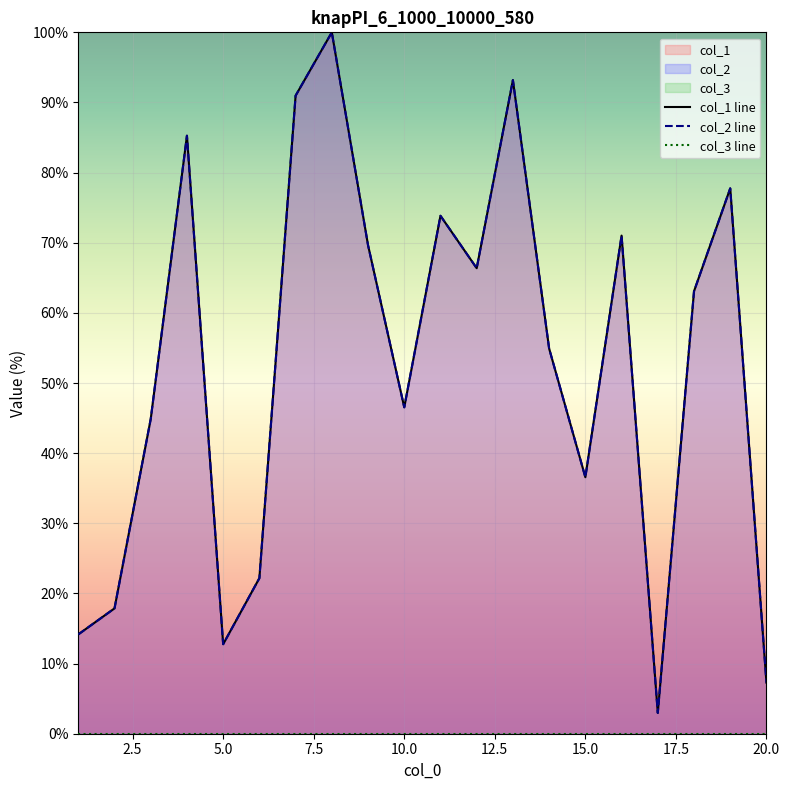

Is it true that col_1 line equals 144.0 at 15.0?

False